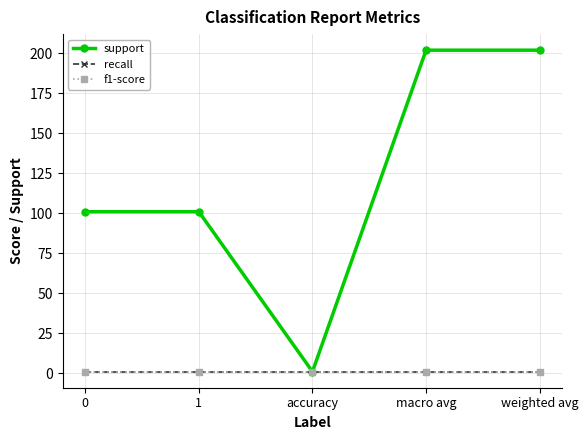

Reading right to left, transcribe all the data shown in this chart.

support: weighted avg=202	macro avg=202	accuracy=1	1=101	0=101
recall: weighted avg=1	macro avg=1	accuracy=1	1=1	0=1
f1-score: weighted avg=1	macro avg=1	accuracy=1	1=1	0=1